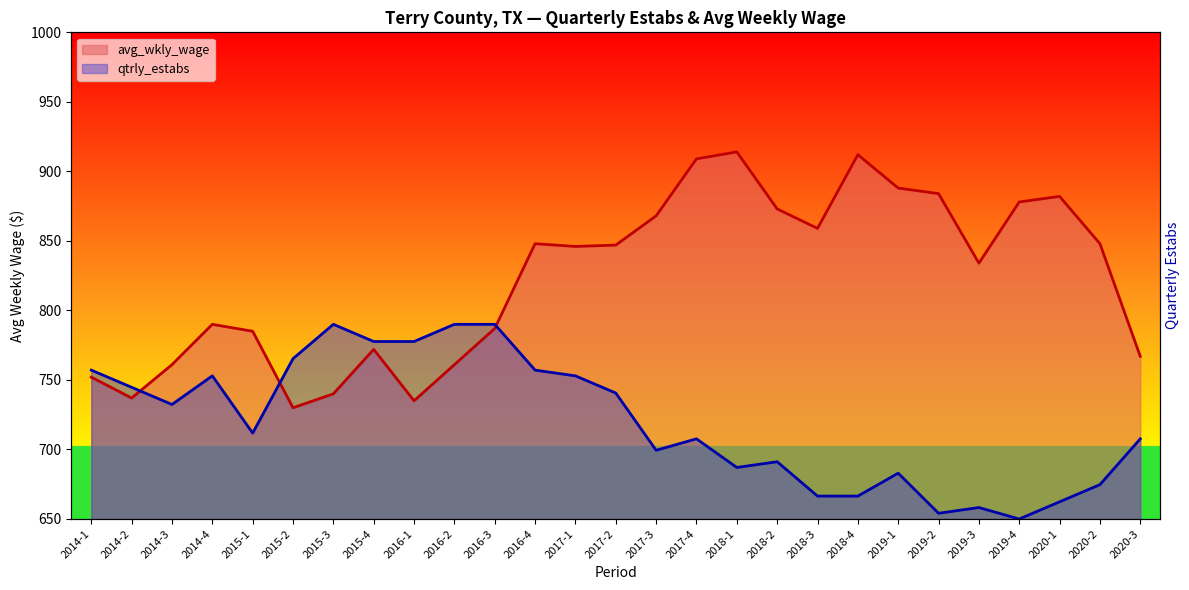

Where do qtrly_estabs and avg_wkly_wage first cross each other?

2014-2 and 2014-3